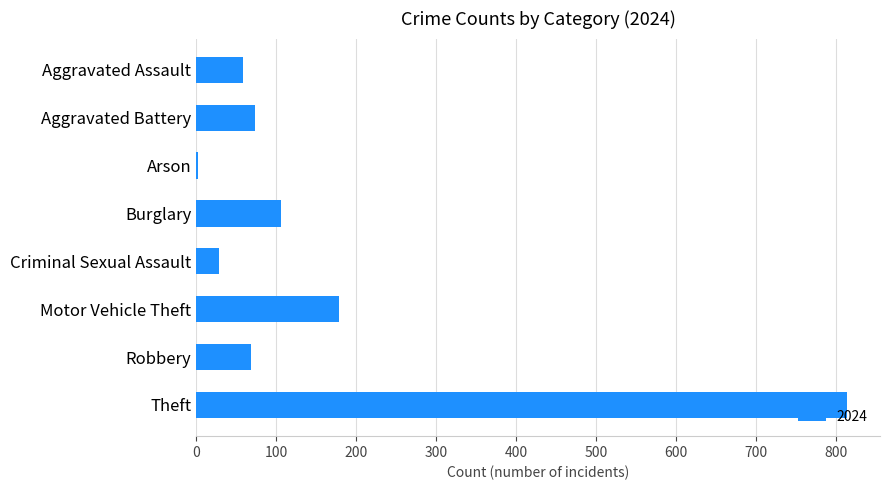

What is the change in value from Burglary to Robbery?

-37